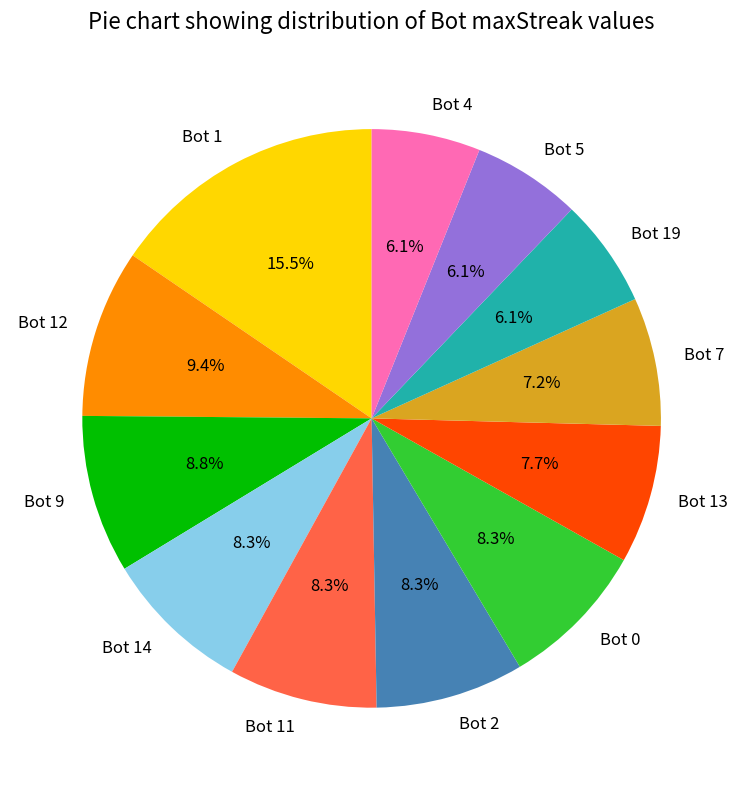

What is the total percentage of Bot 13 and Bot 0?

16.0%